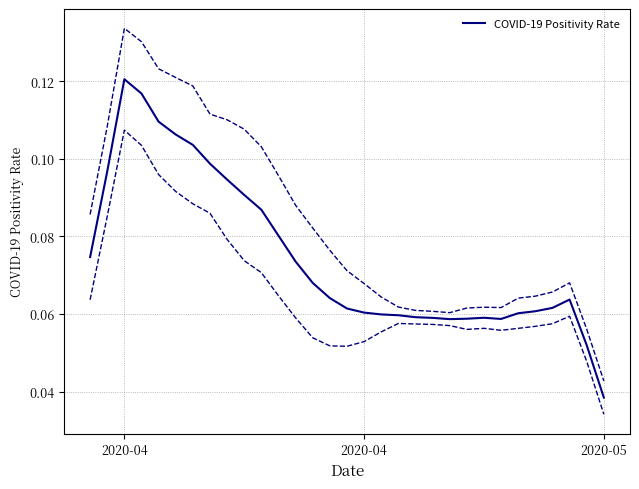

What is the label of the 3rd point from the left?

2020-04